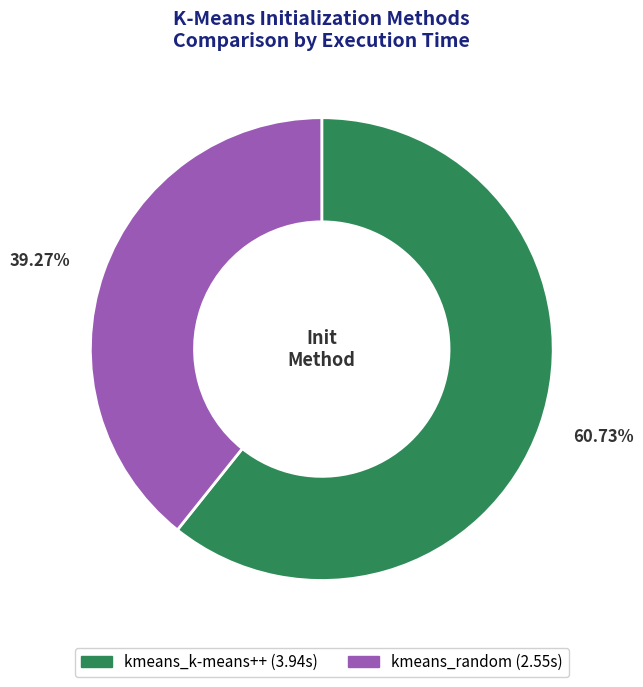

What percentage is NOT represented by kmeans_k-means++?

39.3%